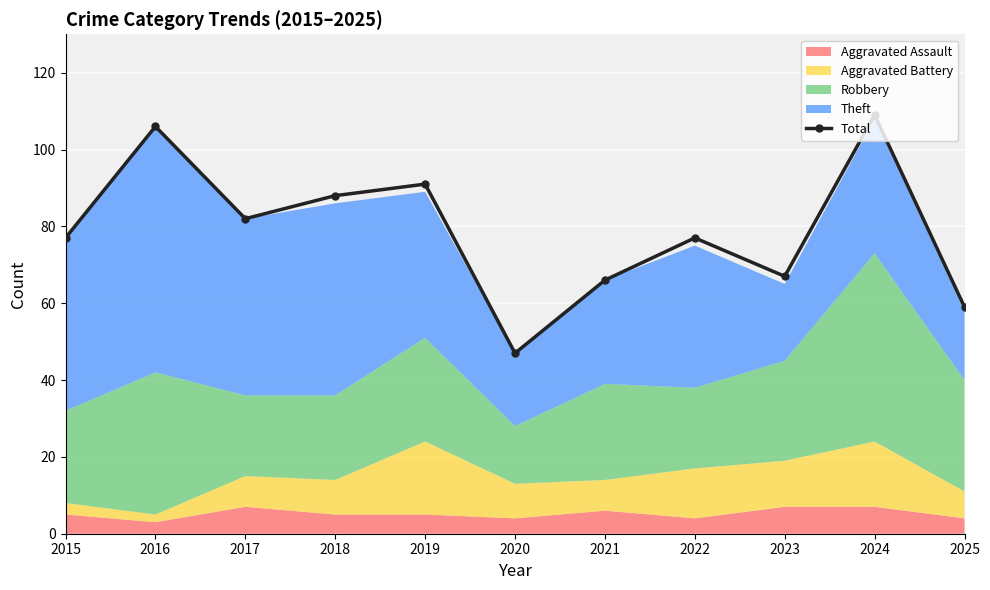

At which category does the chart reach its minimum across all series?

2020